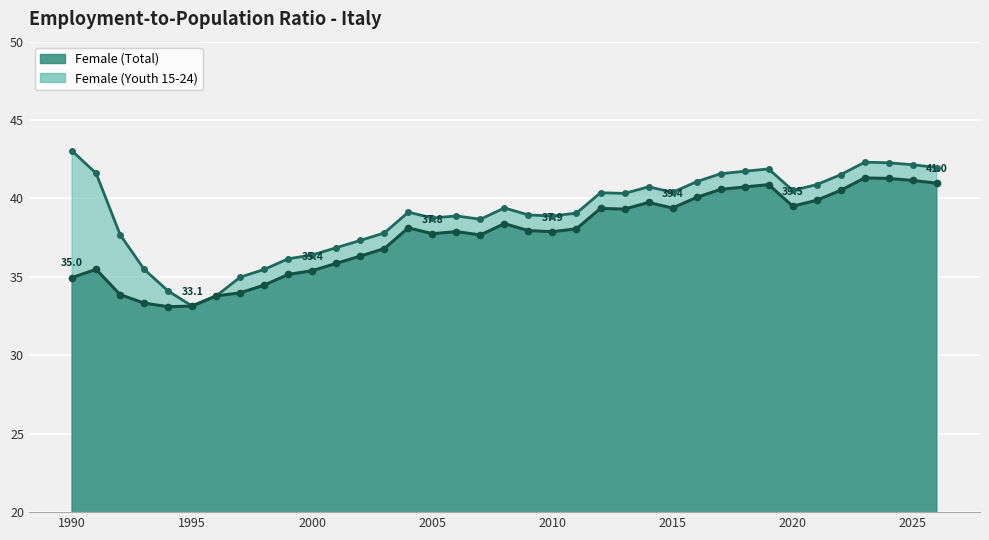

True or false: Female (Total) and Female (Youth 15-24) intersect in this chart.

False